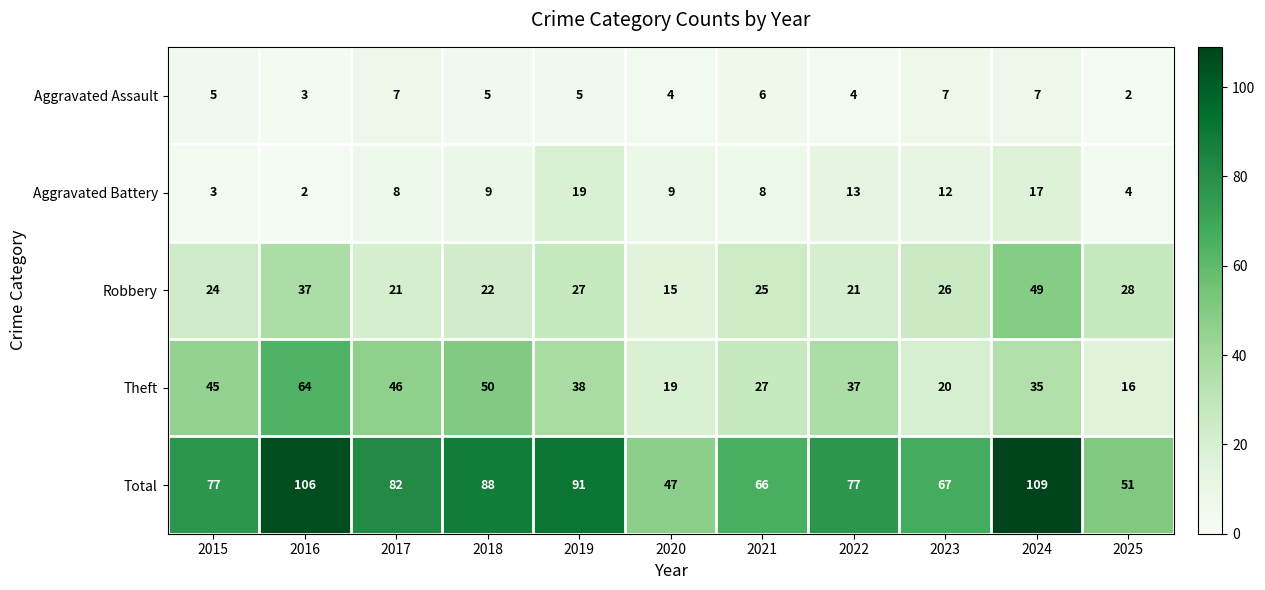

The Total series shows 43 at 2023. True or false?

False